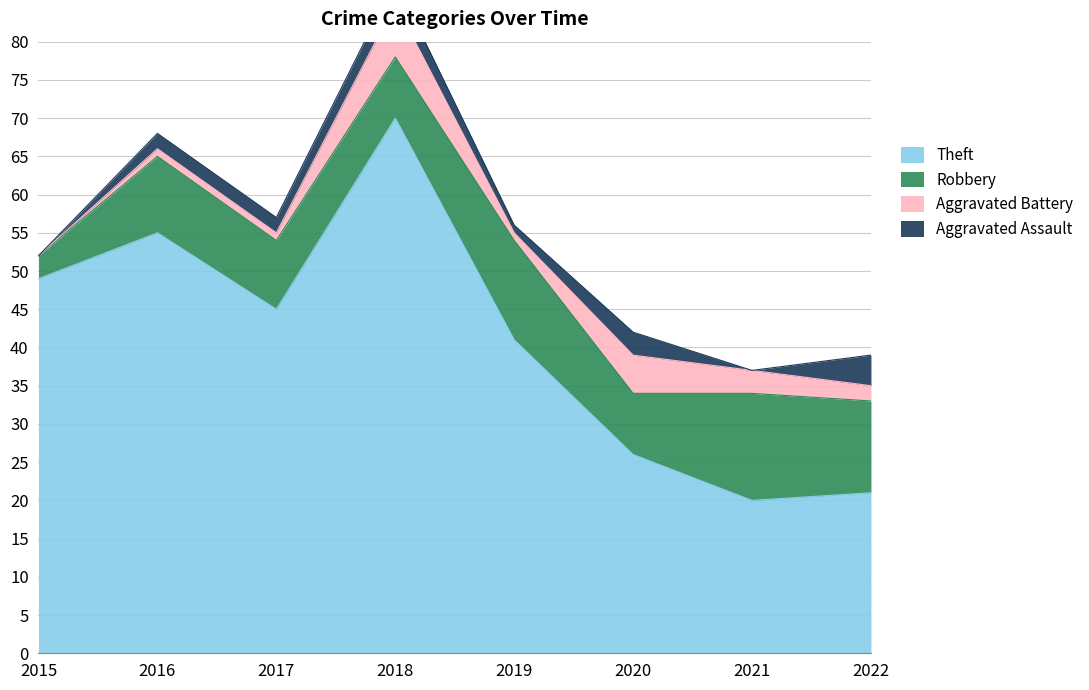

In Aggravated Battery, how many points are lower than both neighbors (excluding endpoints)?

1